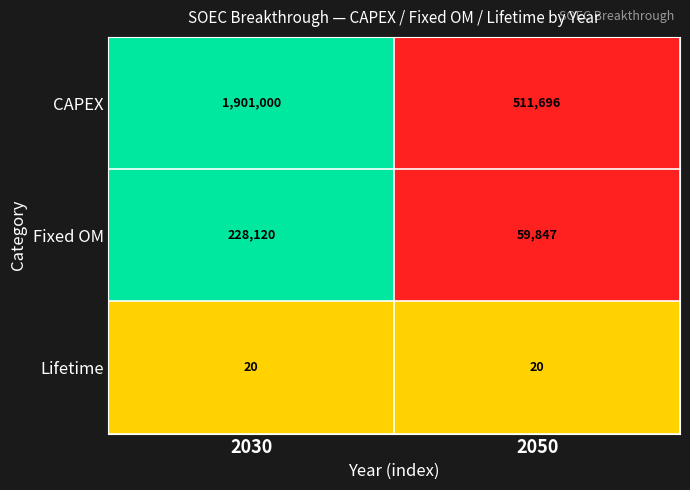

At which category is the sum across all series the highest?

2030